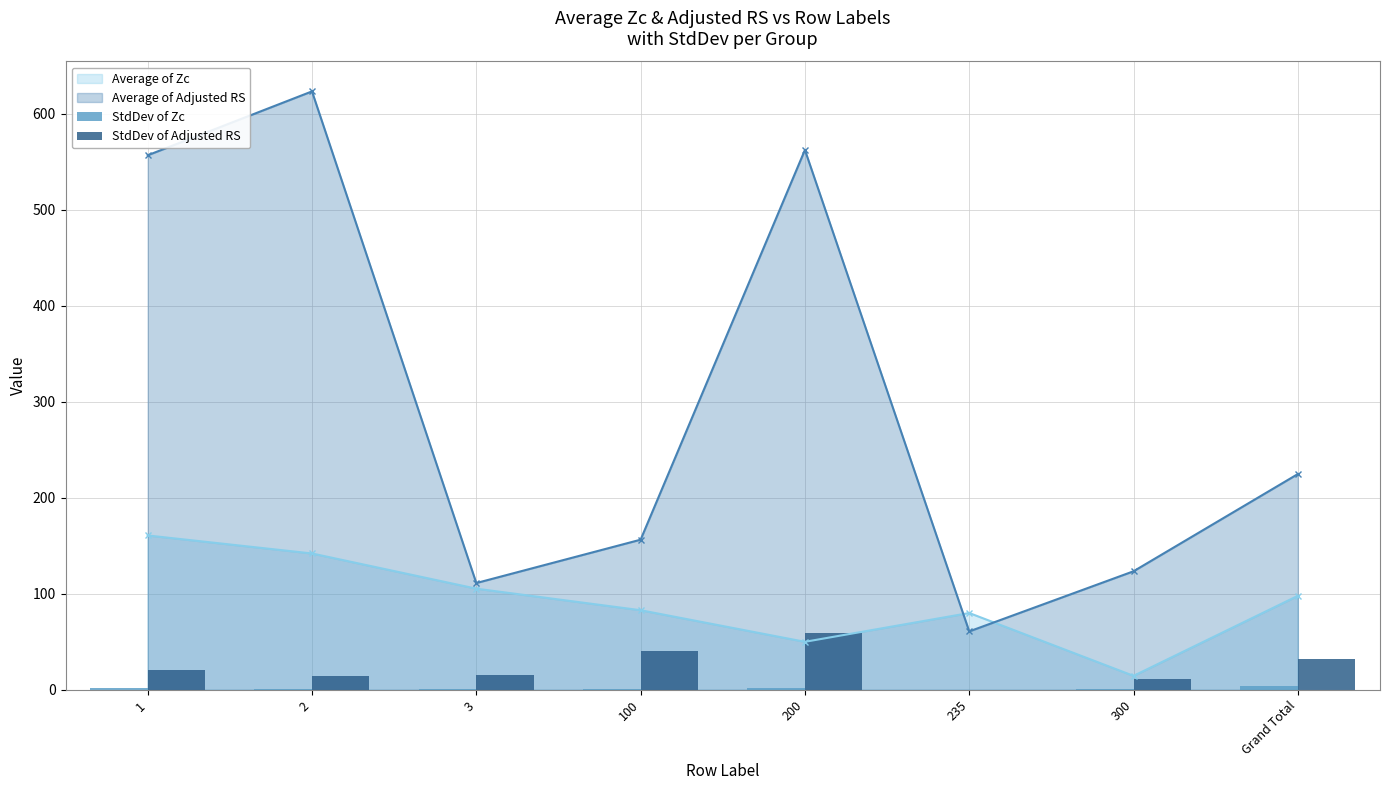

Which category has the lowest value in the Average of Adjusted RS series?

235